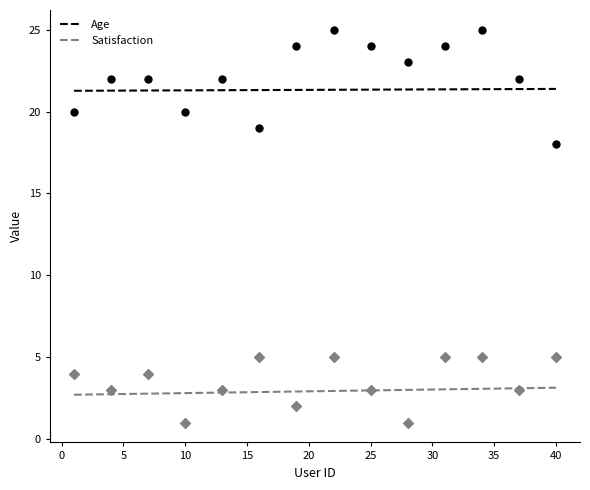

Which series has the largest Y range (max minus min)?

Age